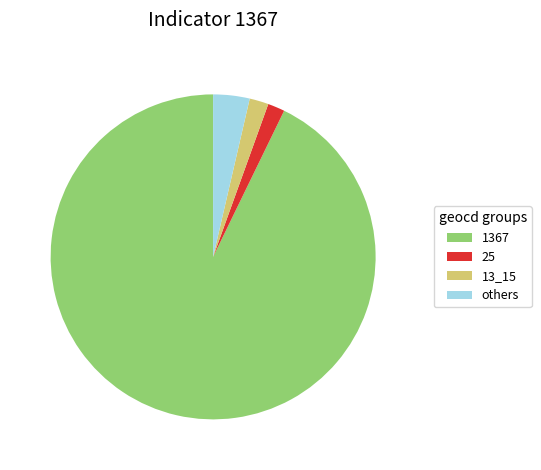

Combined, do 25 and 1367 account for over 50%?

Yes